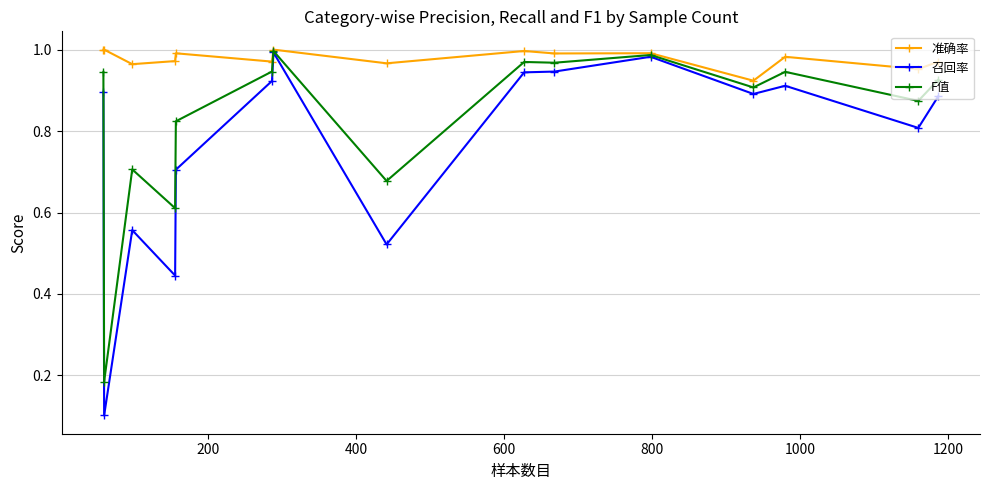

Which series has the widest spread of values?

召回率